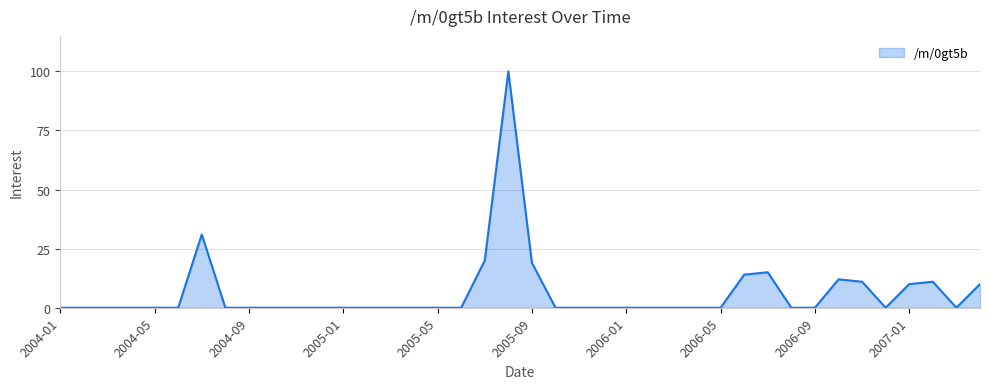

What is the difference between the maximum and minimum values?

100